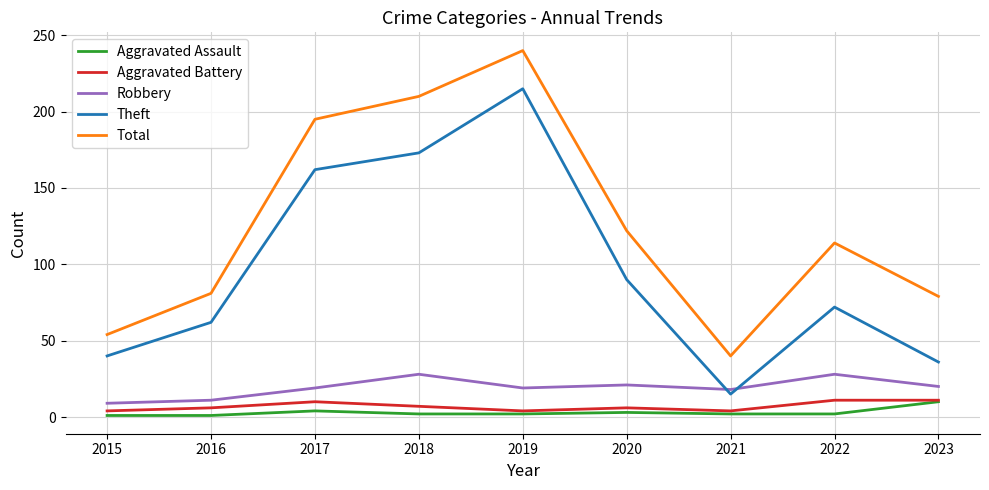

The value of Robbery at 2020 is 6. True or false?

False